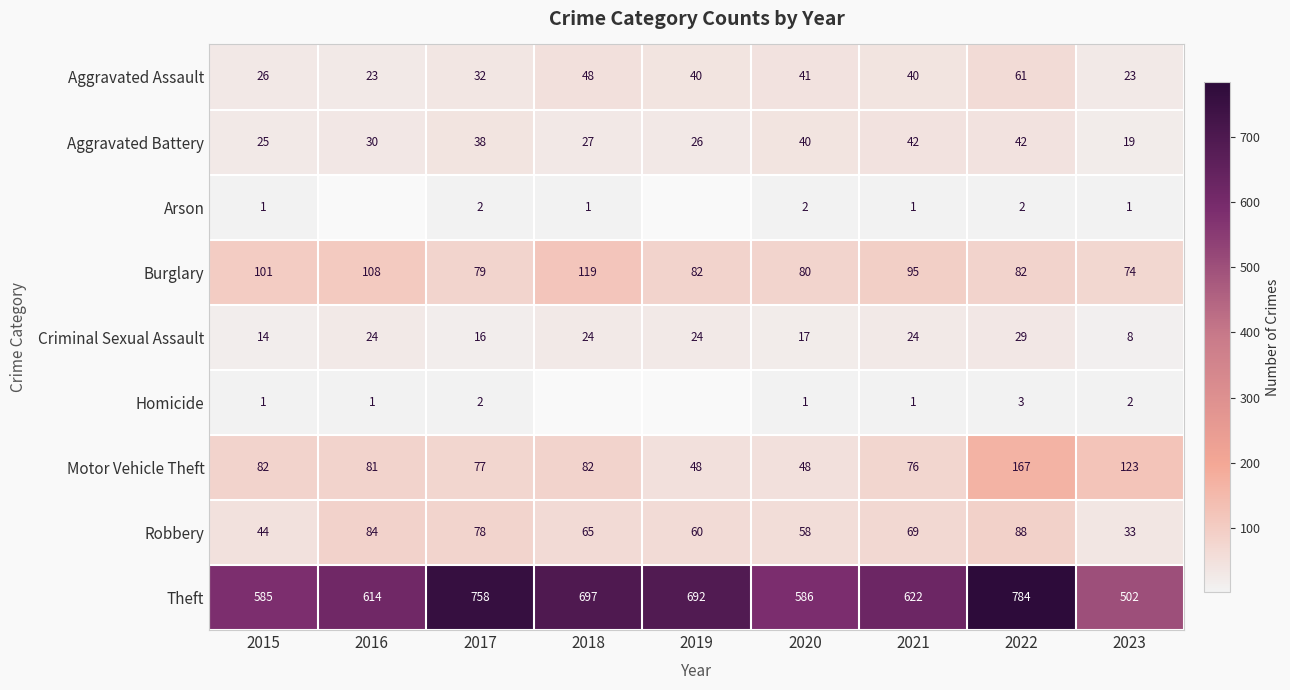

What is the average value of the Aggravated Battery series?

32.1